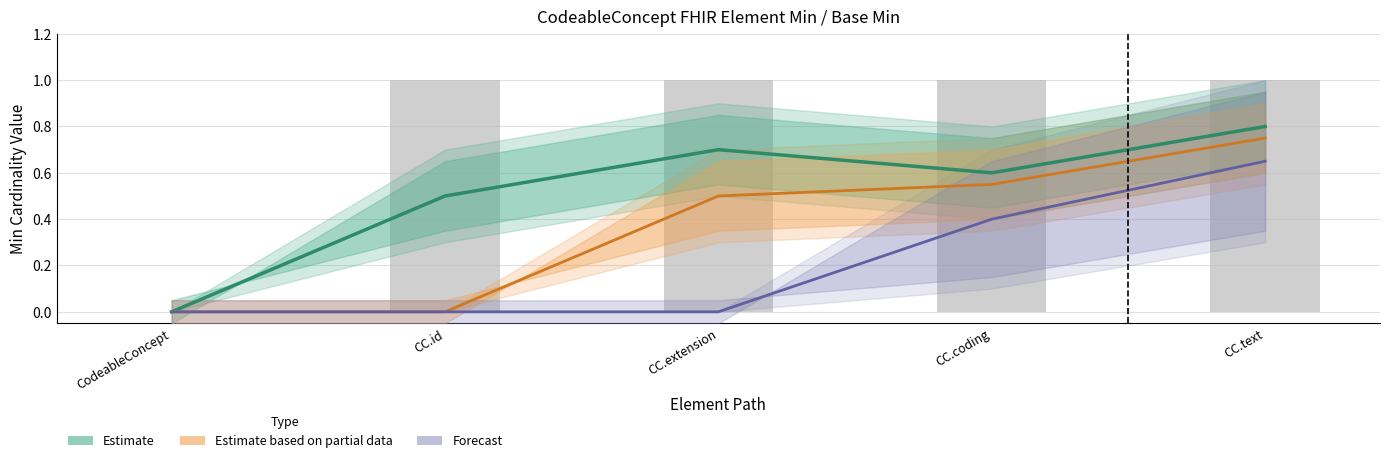

Which series has the largest total across all categories?

Estimate